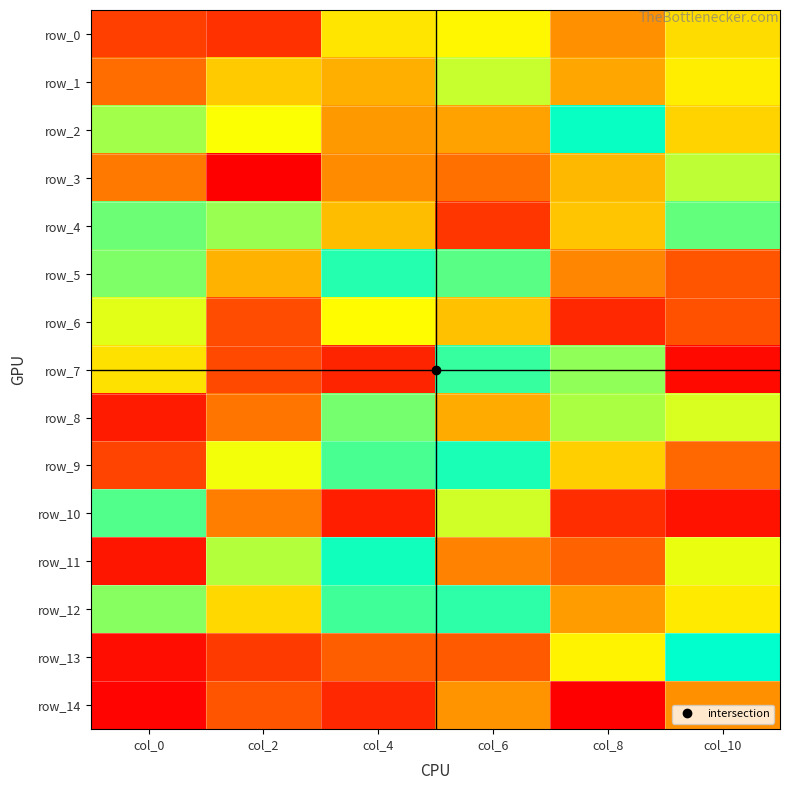

What is the sum of the row_14 values at col_8 and col_4?

11